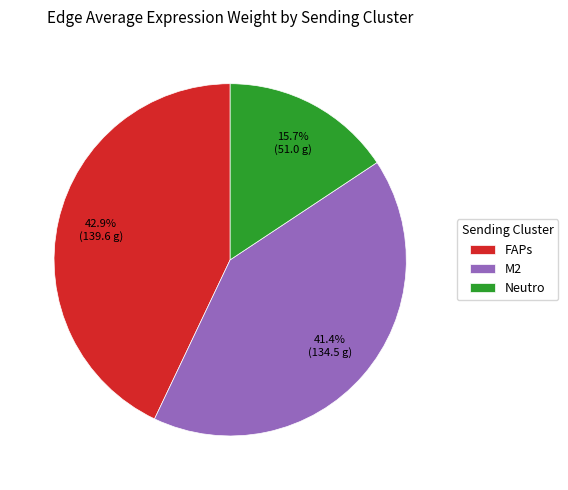

What is the largest slice in the pie chart?

FAPs